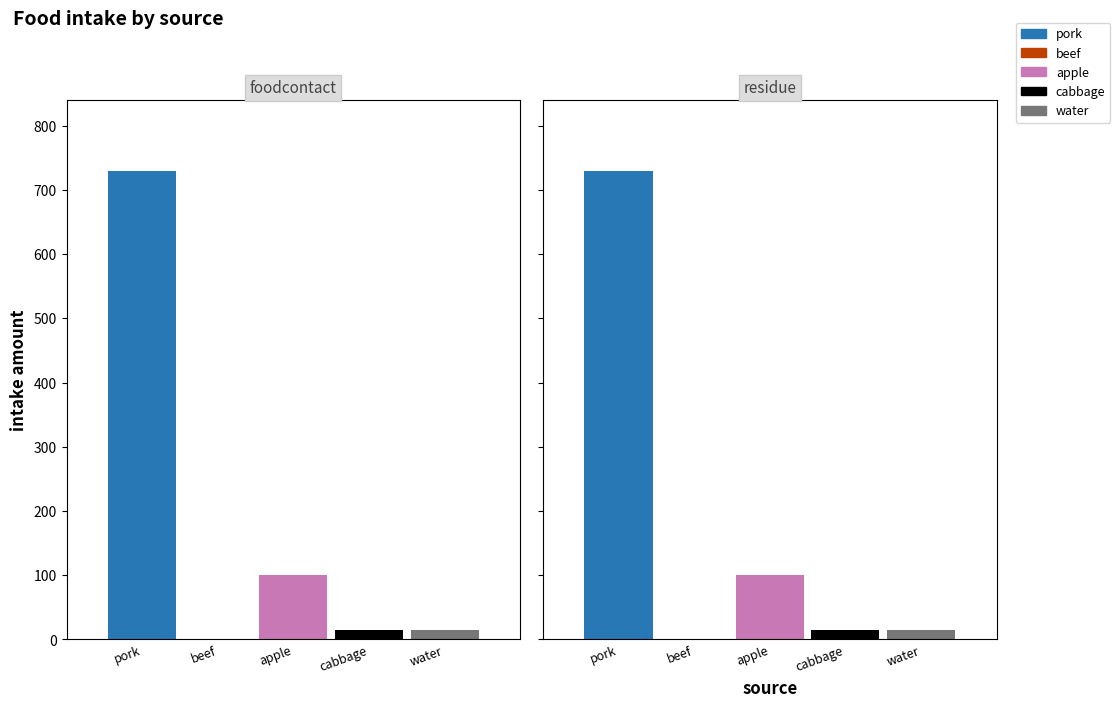

What is the difference between the highest and lowest values at residue?

729.8